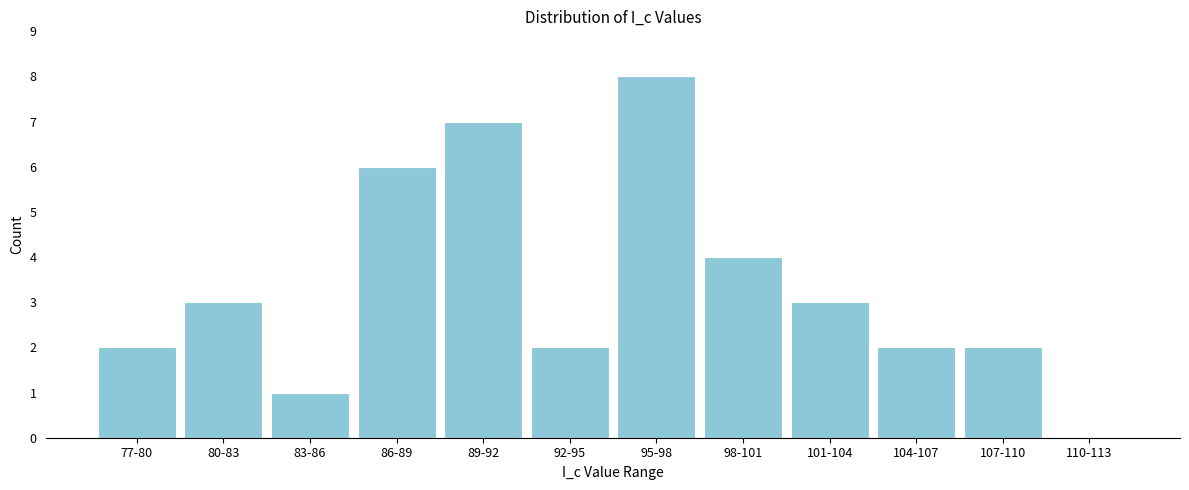

Reading left to right, transcribe all the data shown in this chart.

77-80=2	80-83=3	83-86=1	86-89=6	89-92=7	92-95=2	95-98=8	98-101=4	101-104=3	104-107=2	107-110=2	110-113=0